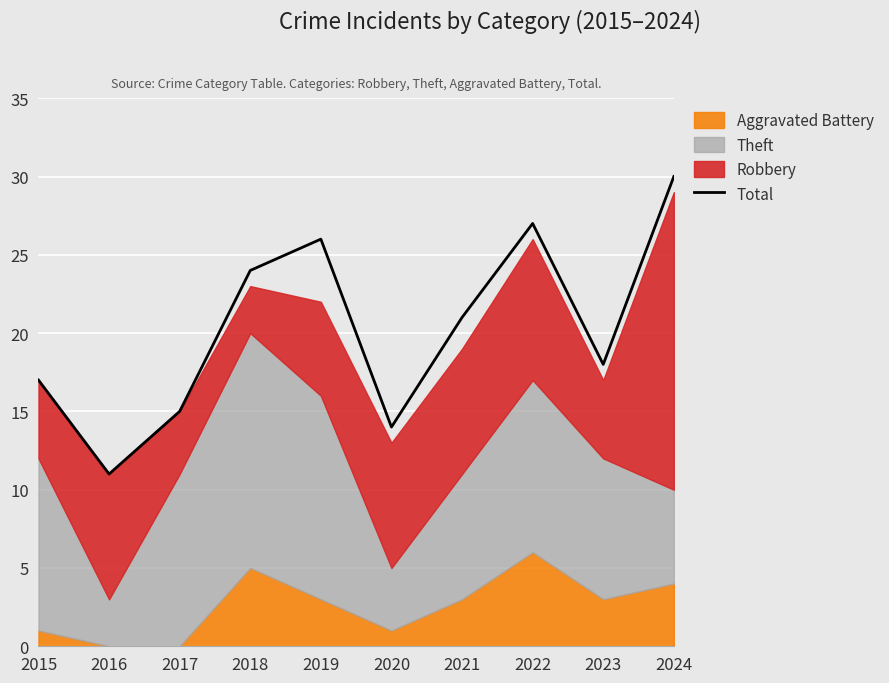

What is the value of the 4th point from the left?

24